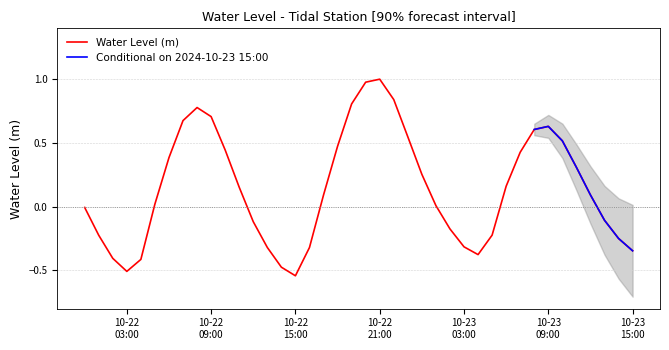

What is the label of the 23rd point from the right?

2024-10-22 17:00:00